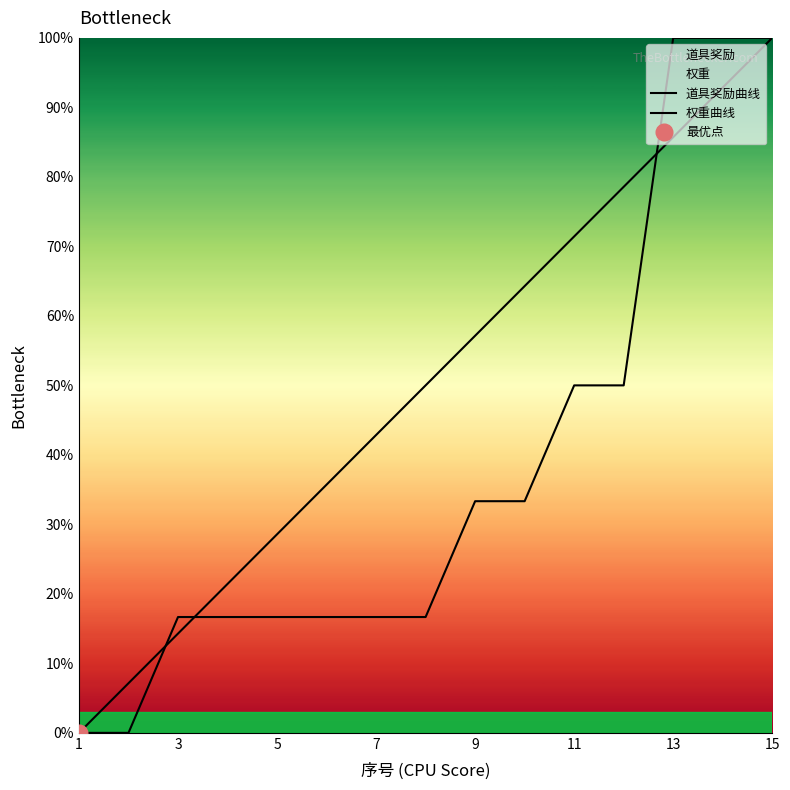

Which series has the largest total across all categories?

道具奖励曲线